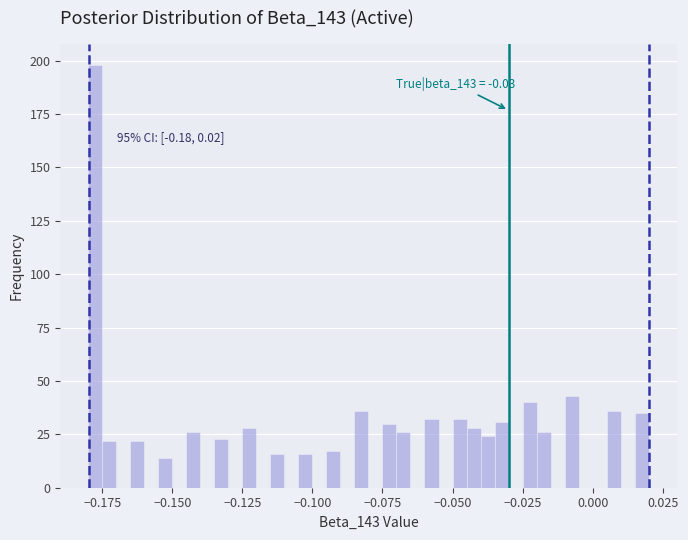

Read against the x-axis, roughly where is the centre of the tallest bar?

-0.175